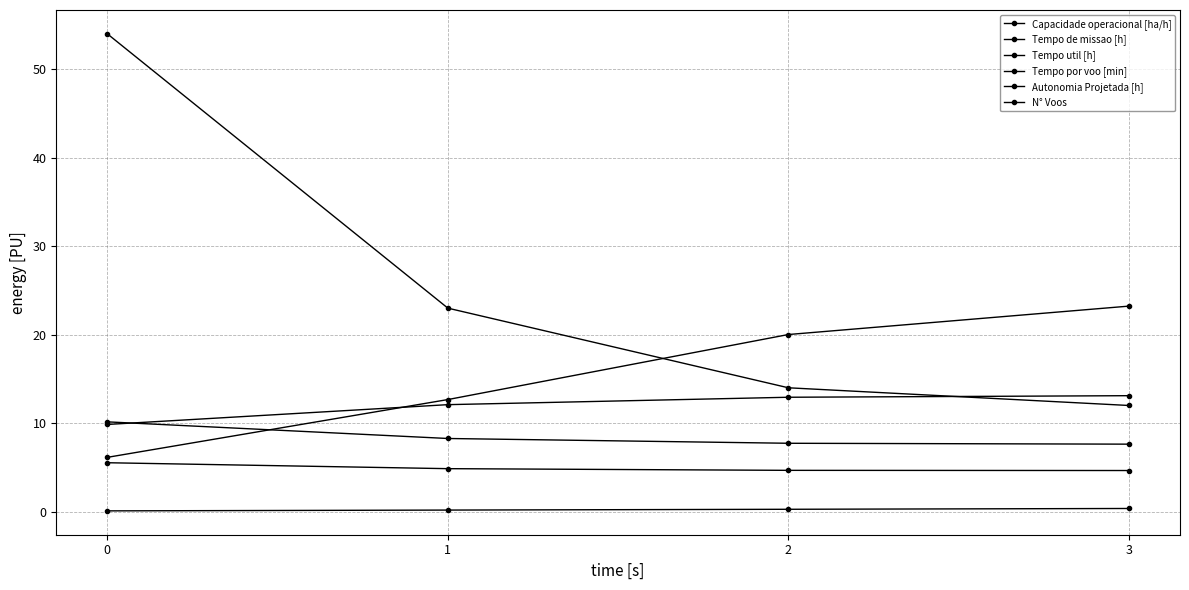

Count the number of categories in the chart.

4